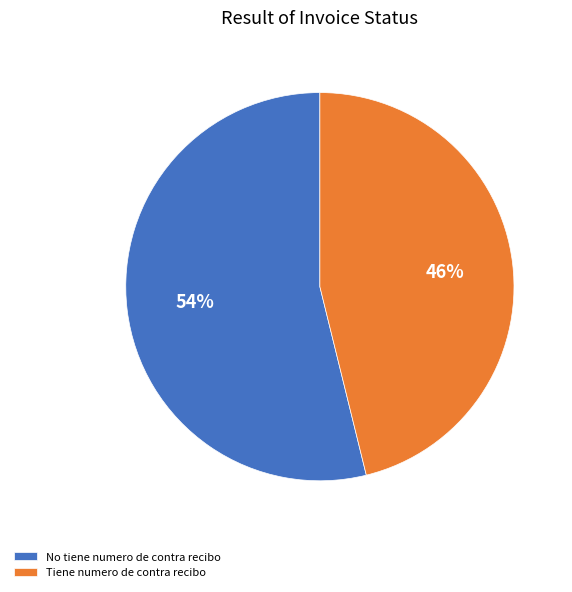

True or false: No tiene numero de contra recibo accounts for 54% of the total.

True